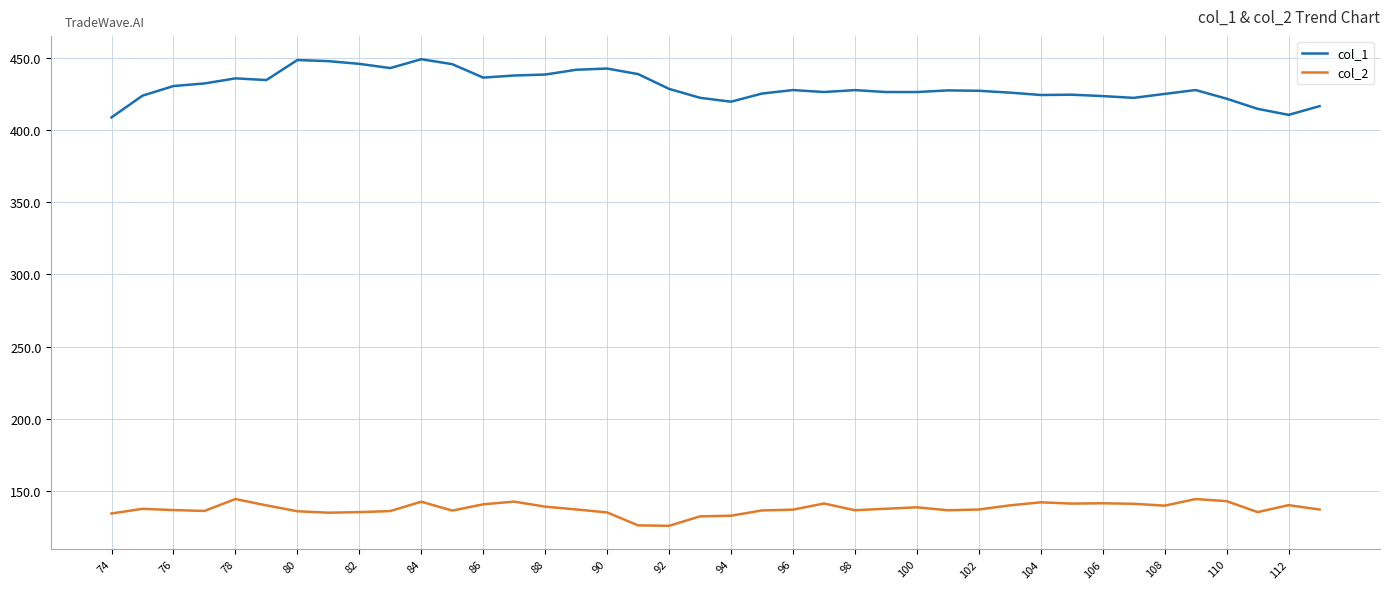

True or false: col_1 and col_2 intersect in this chart.

False